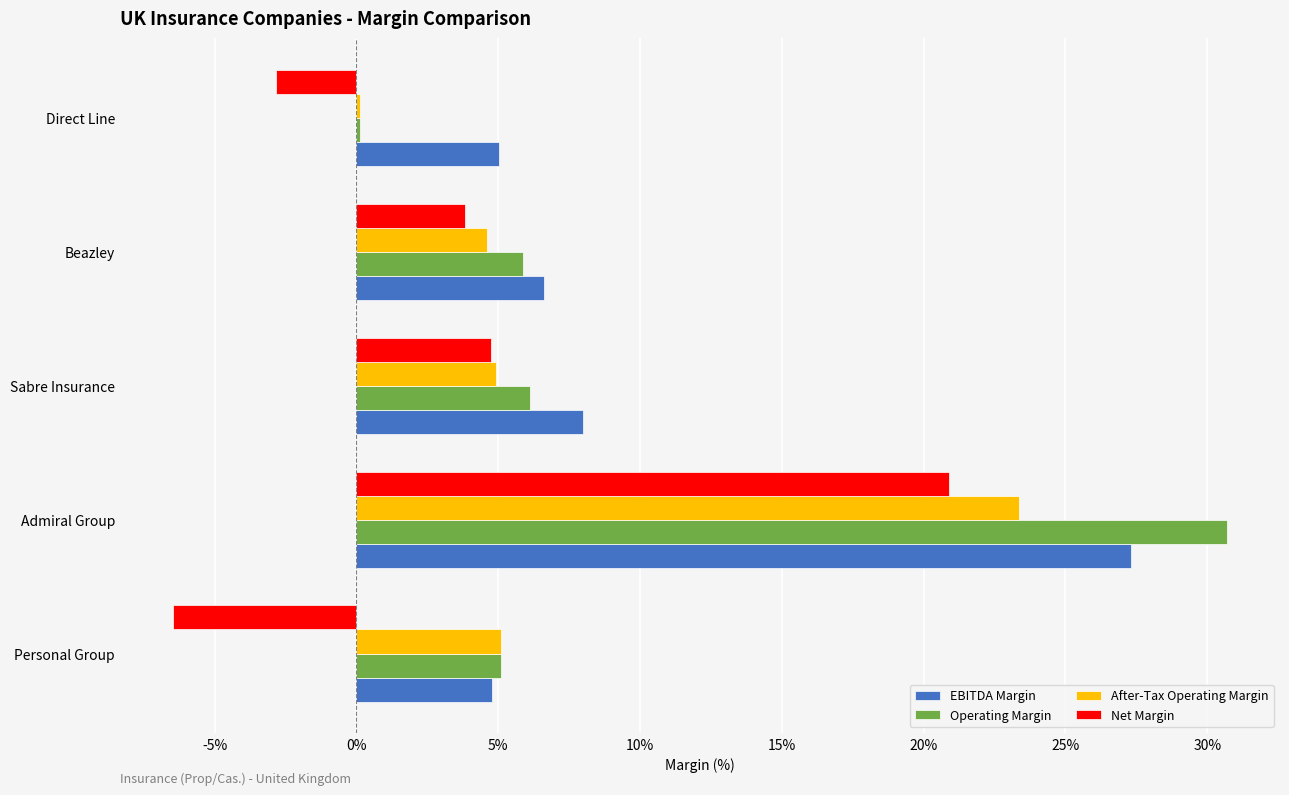

What are all the series names shown in the legend?

EBITDA Margin, Operating Margin, After-Tax Operating Margin, Net Margin